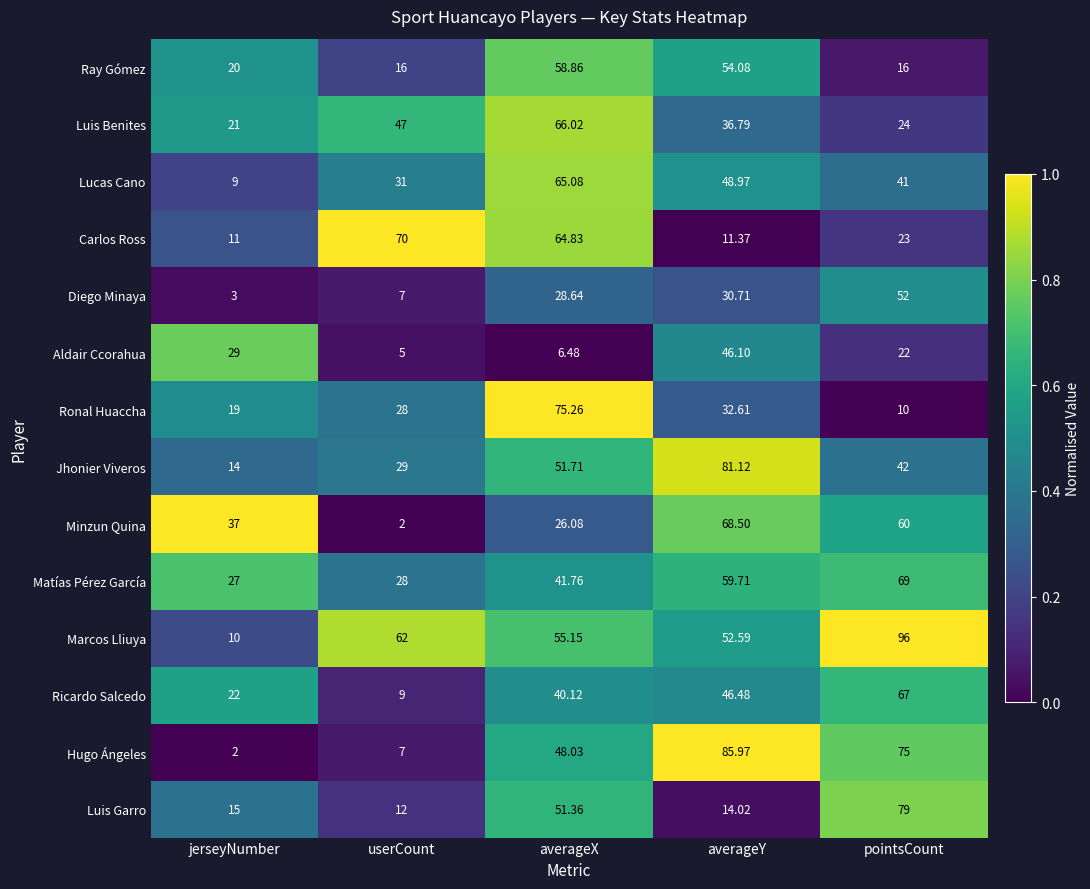

What is the total value across all series at jerseyNumber?

239.0